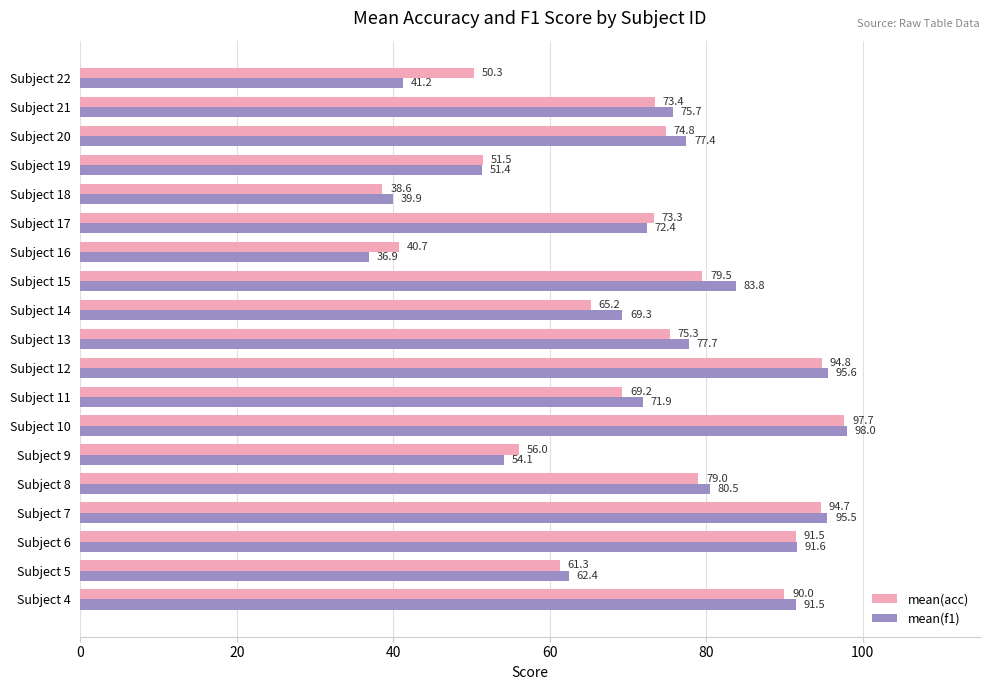

List the series in order of their peak value, highest first.

mean(f1), mean(acc)